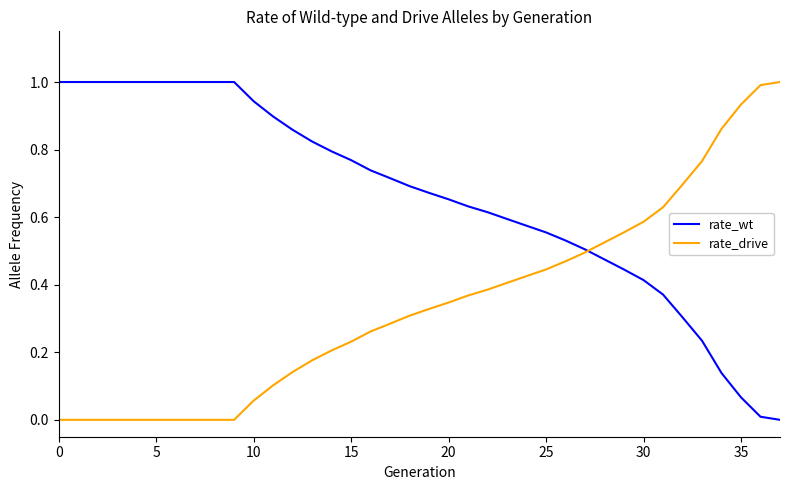

What is the maximum value shown in the chart?

1.0